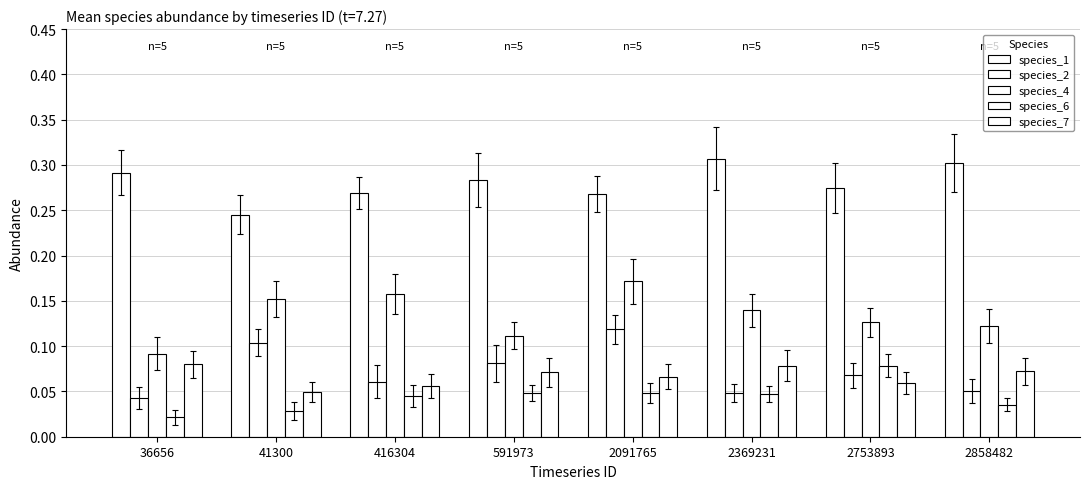

The value of species_2 at 2369231 is 0.0. True or false?

True